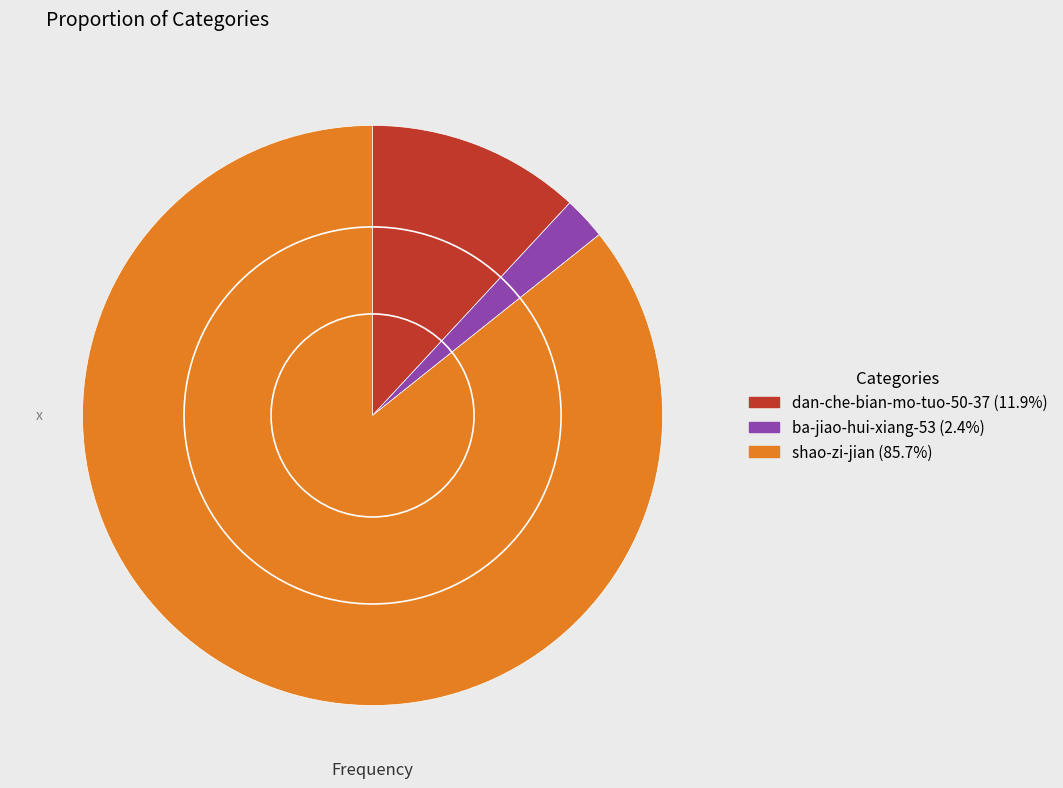

Which category has the smallest portion of the pie?

ba-jiao-hui-xiang-53